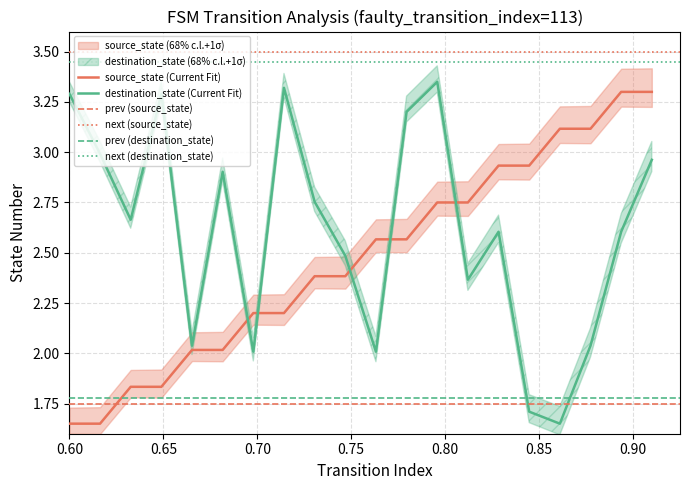

Reading right to left, list all the values displayed in this chart.

source_state: 3.3	3.3	3.1	3.1	2.9	2.9	2.8	2.8	2.6	2.6	2.4	2.4	2.2	2.2	2.0	2.0	1.8	1.8	1.6	1.6
destination_state: 3.0	2.6	2.0	1.6	1.7	2.6	2.4	3.4	3.2	2.0	2.5	2.8	3.3	2.0	2.9	2.0	3.3	2.7	3.0	3.3